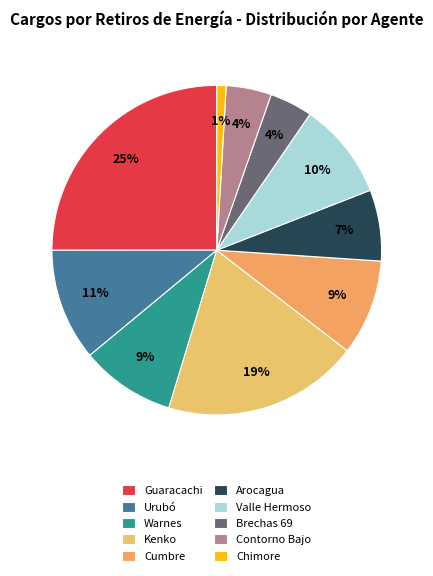

What is the change in value from Warnes to Arocagua?

-650595.2